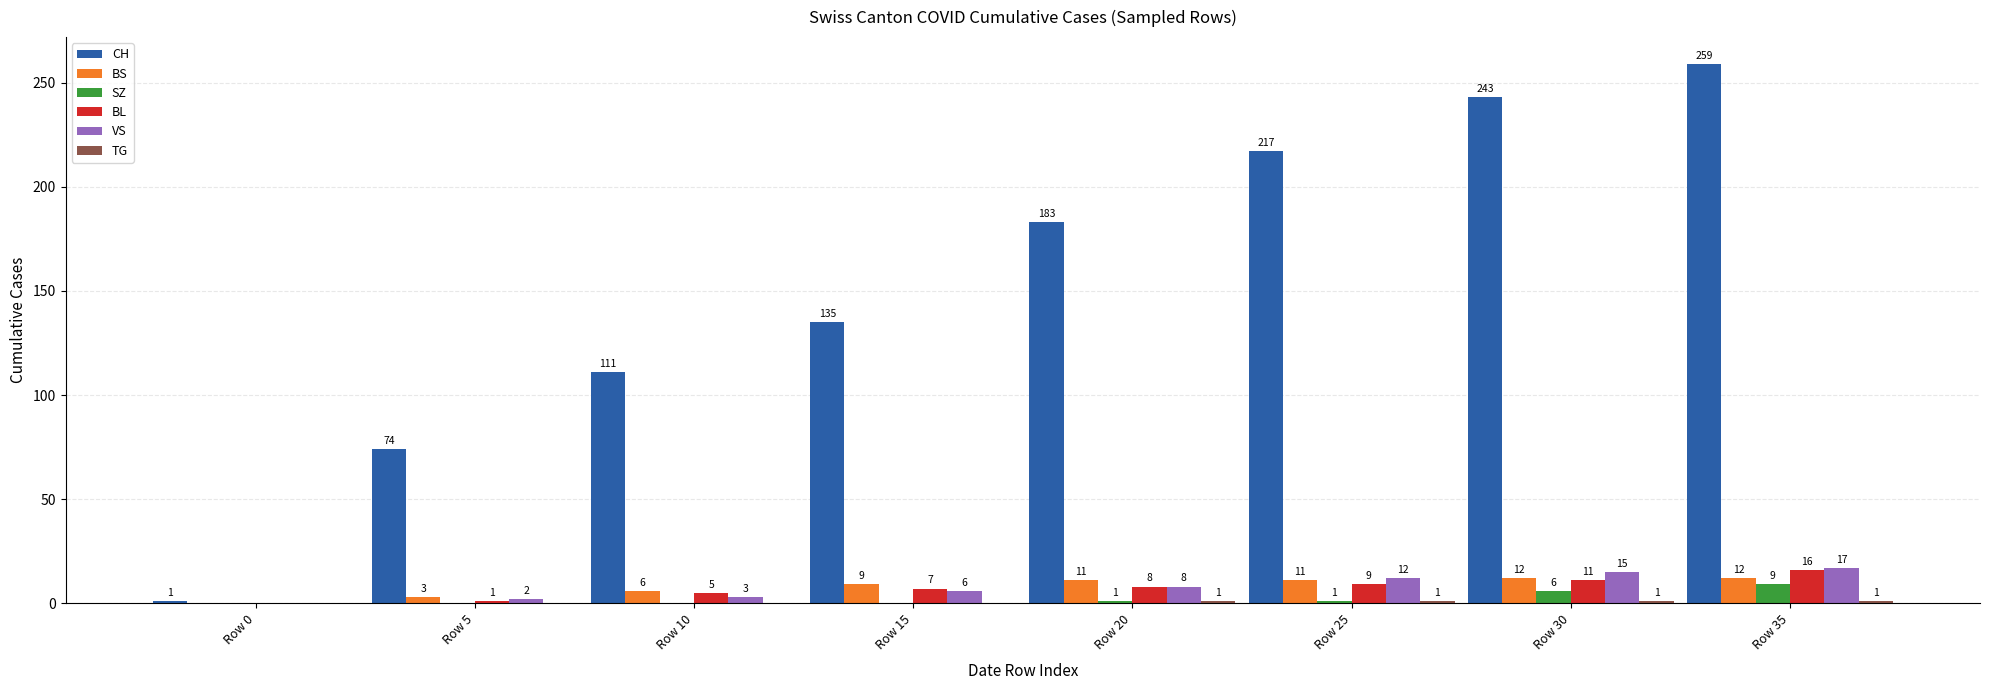

What is the sum of all BL values?

57